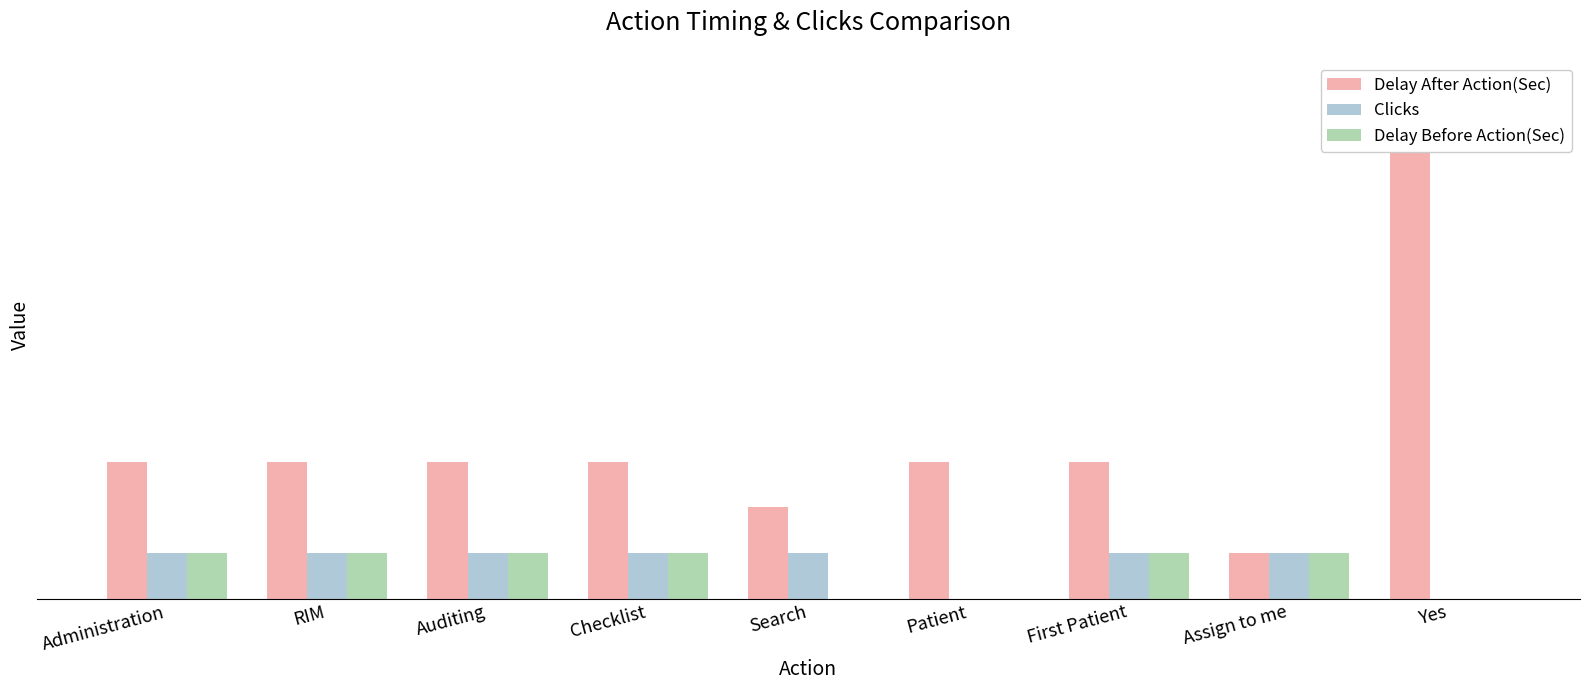

At how many categories does at least one series exceed 1?

8